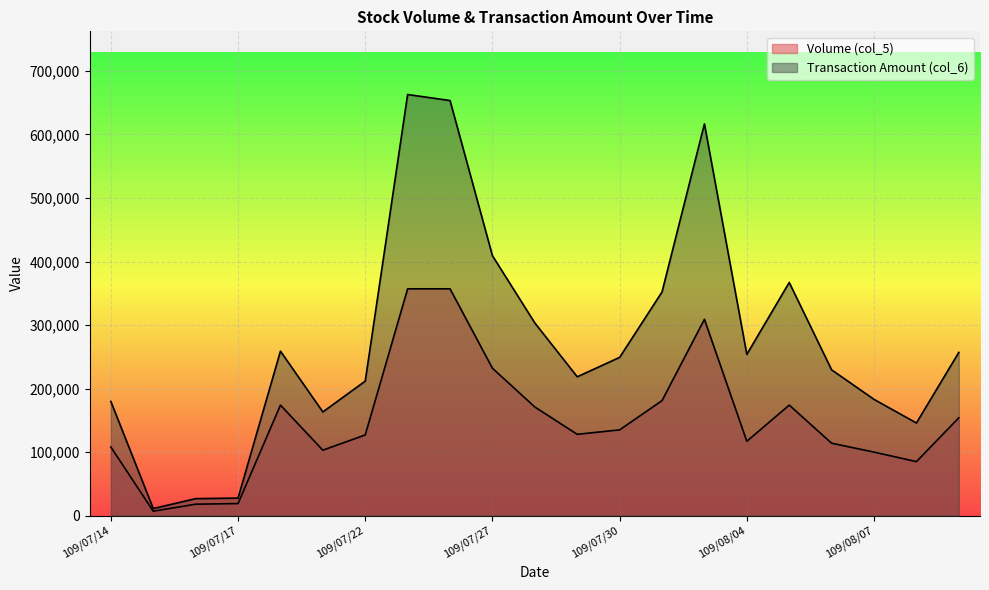

What is the difference between the second highest and minimum values in the Transaction Amount (col_6) series?

642240